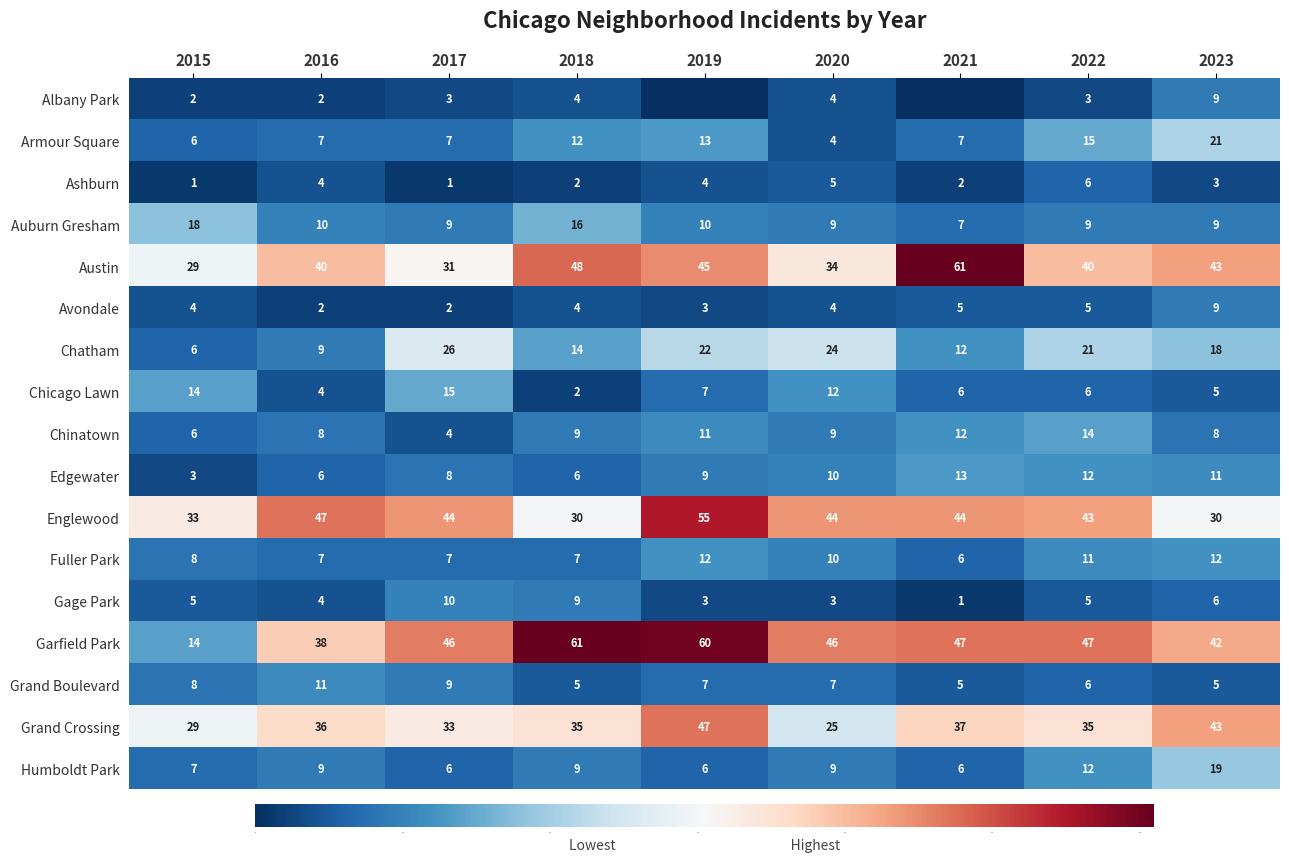

How many values in the Garfield Park series are below 46?

3